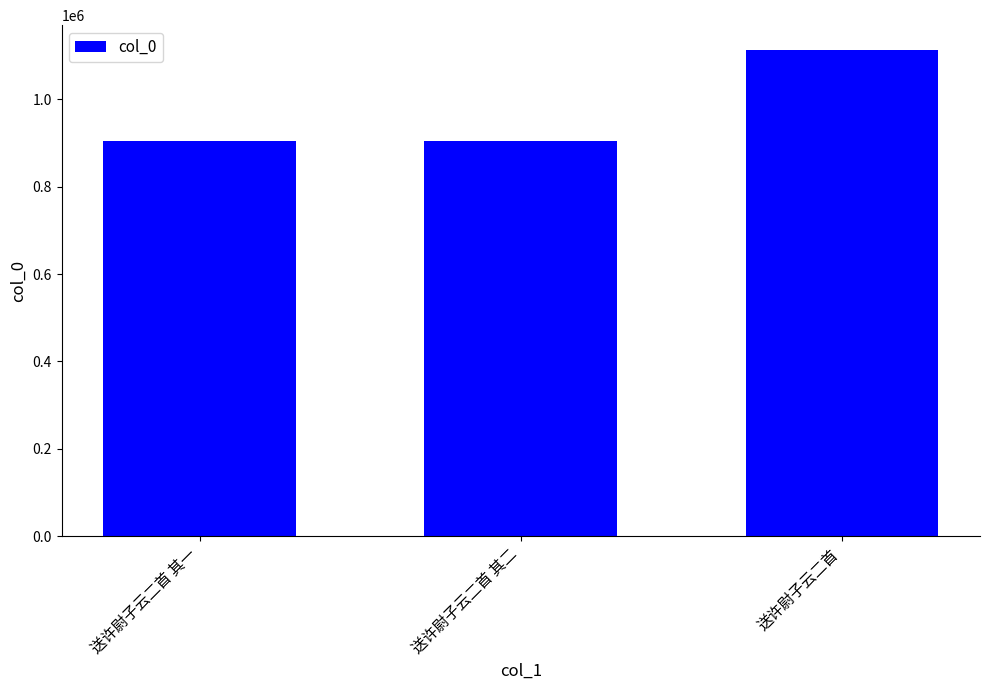

Between 送许尉子云二首 and 送许尉子云二首 其二, which is larger?

送许尉子云二首